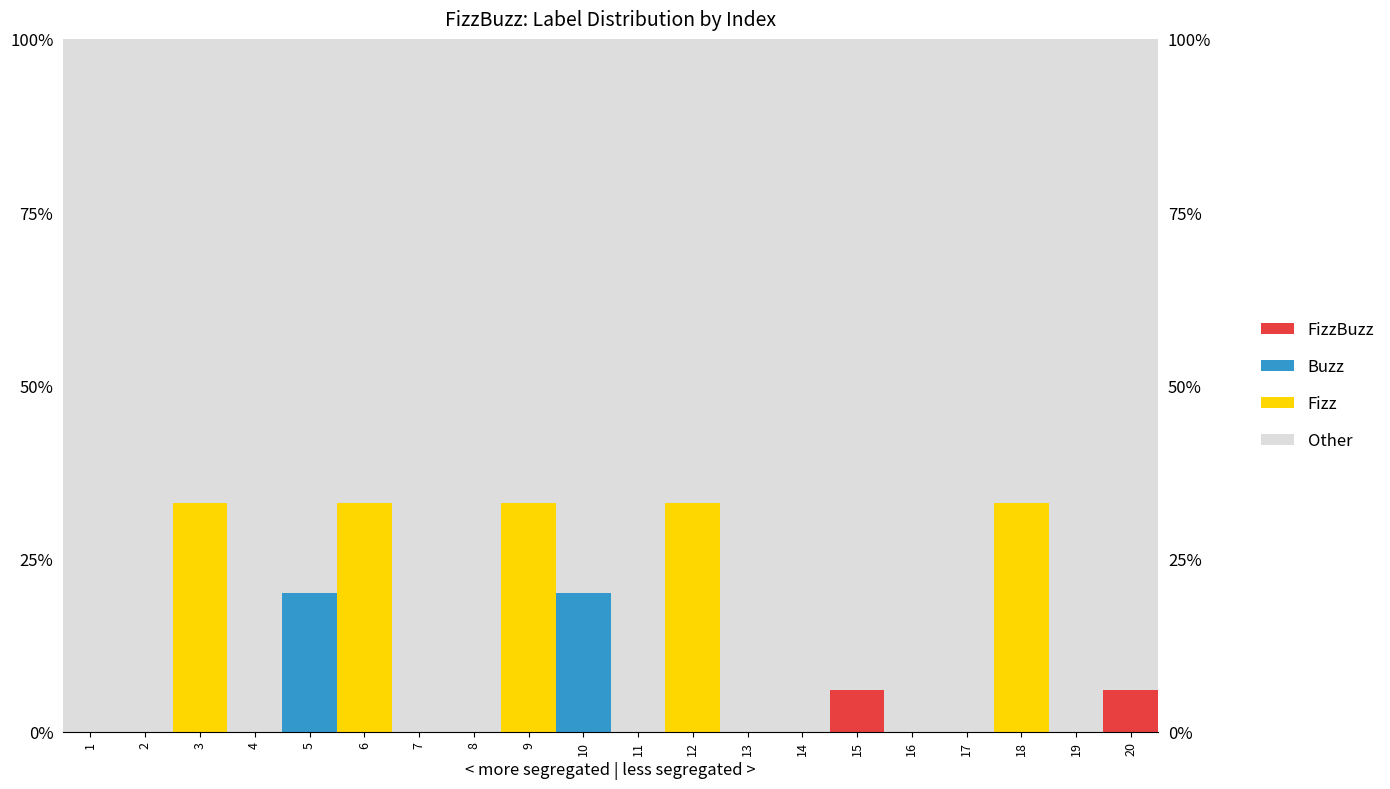

What is the total value across all series at 8?

100